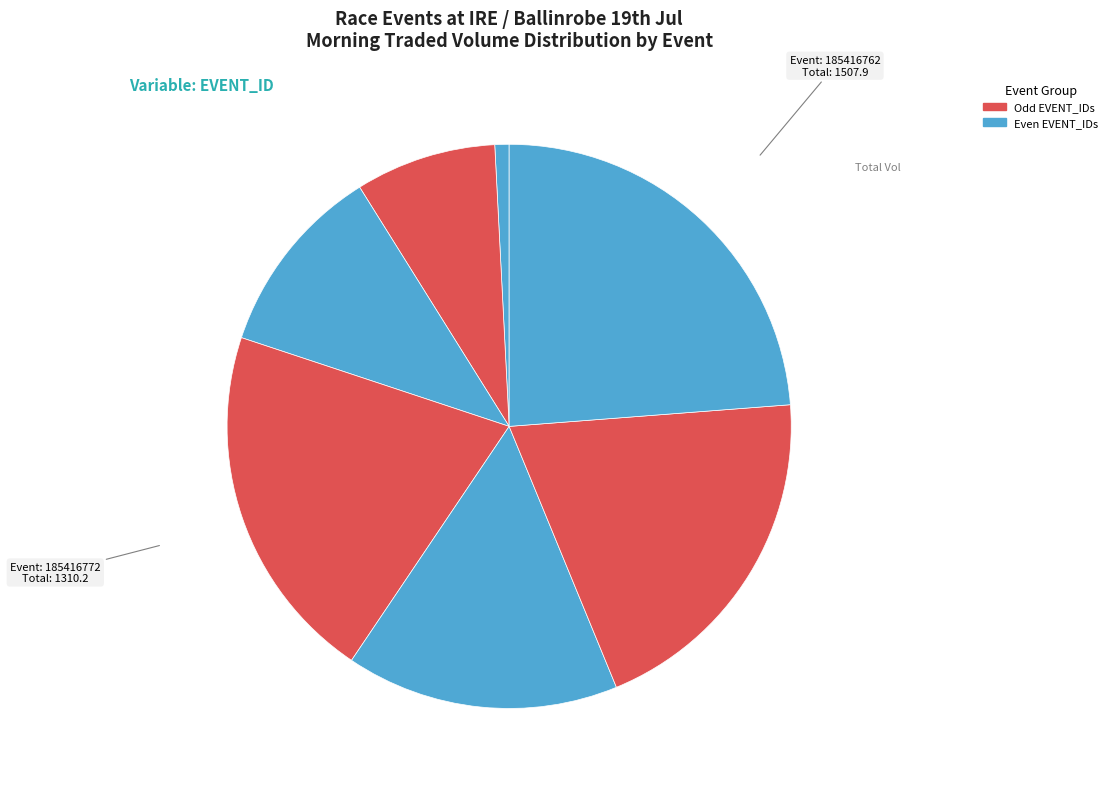

Is there a majority slice in this chart?

No